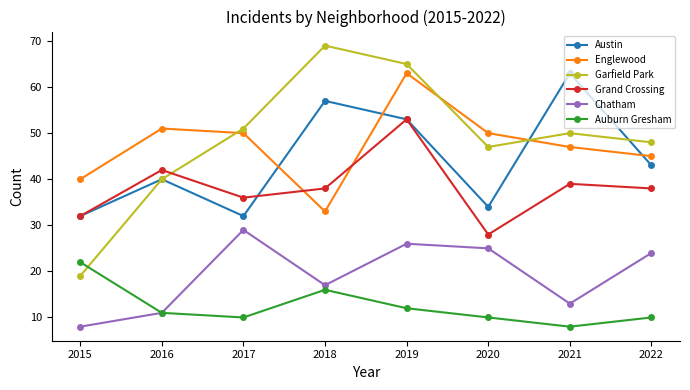

True or false: Englewood and Austin cross at least once.

True